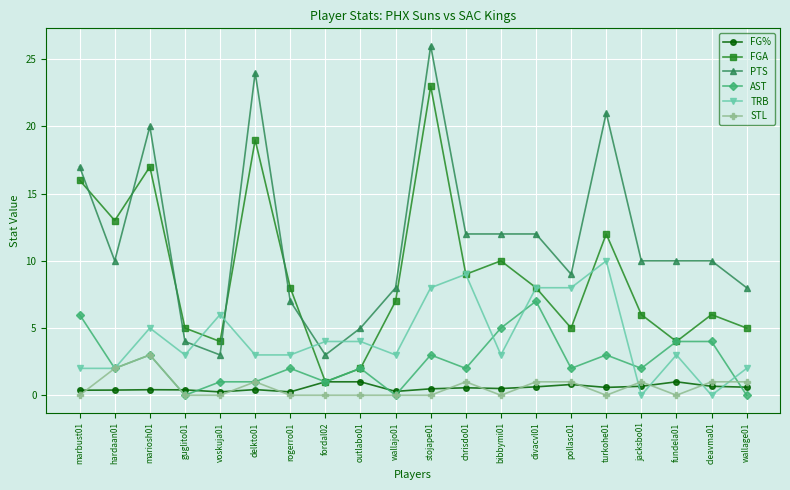

At how many categories does at least one series exceed 2?

20